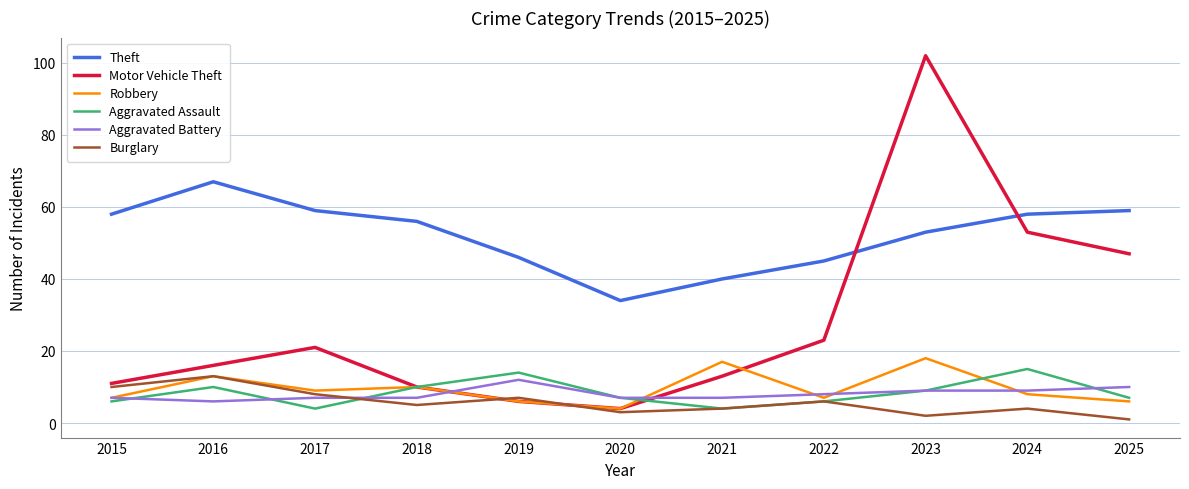

Reading left to right, extract all data points from this chart.

Theft: 2015=58	2016=67	2017=59	2018=56	2019=46	2020=34	2021=40	2022=45	2023=53	2024=58	2025=59
Motor Vehicle Theft: 2015=11	2016=16	2017=21	2018=10	2019=6	2020=4	2021=13	2022=23	2023=102	2024=53	2025=47
Robbery: 2015=7	2016=13	2017=9	2018=10	2019=6	2020=4	2021=17	2022=7	2023=18	2024=8	2025=6
Aggravated Assault: 2015=6	2016=10	2017=4	2018=10	2019=14	2020=7	2021=4	2022=6	2023=9	2024=15	2025=7
Aggravated Battery: 2015=7	2016=6	2017=7	2018=7	2019=12	2020=7	2021=7	2022=8	2023=9	2024=9	2025=10
Burglary: 2015=10	2016=13	2017=8	2018=5	2019=7	2020=3	2021=4	2022=6	2023=2	2024=4	2025=1